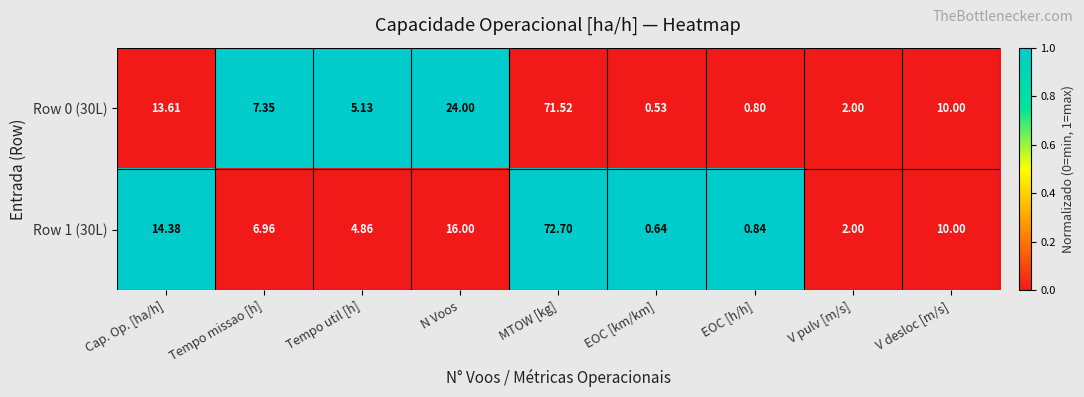

What is the total value across all series at Cap. Op. [ha/h]?

28.0